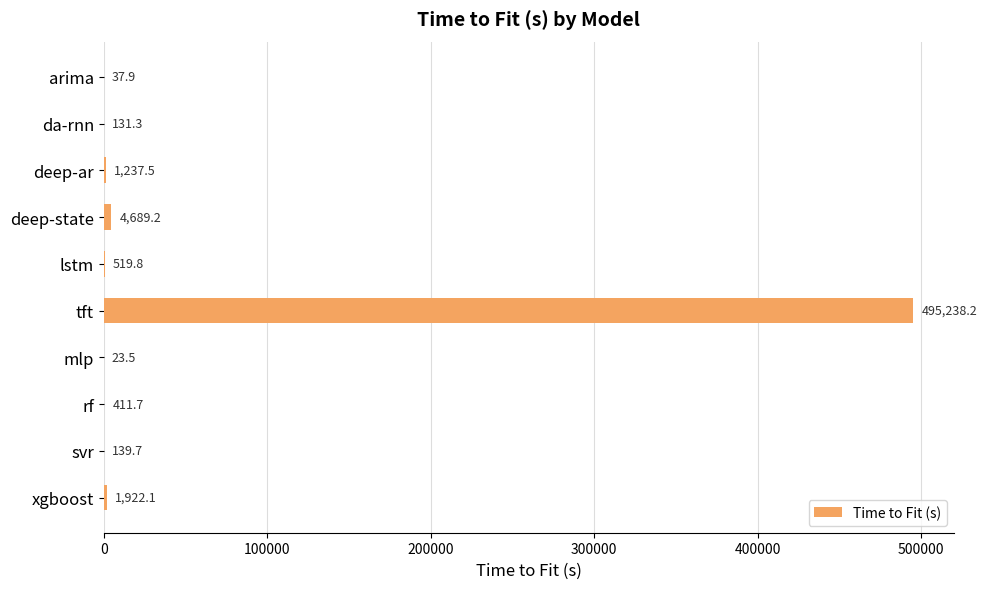

What is the approximate value at deep-state?

4689.2